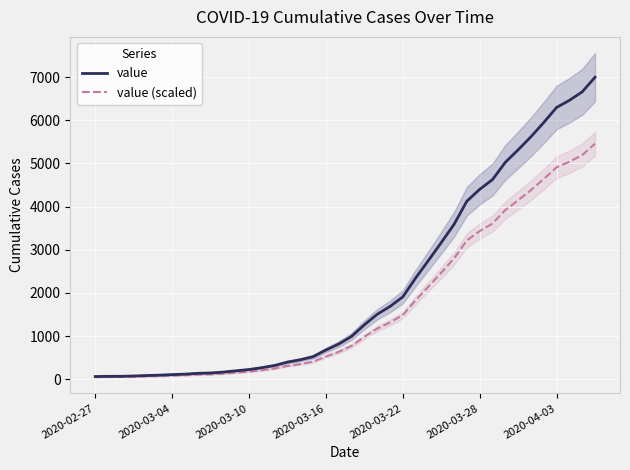

True or false: value (scaled) has more than 0 points higher than both neighbors.

False